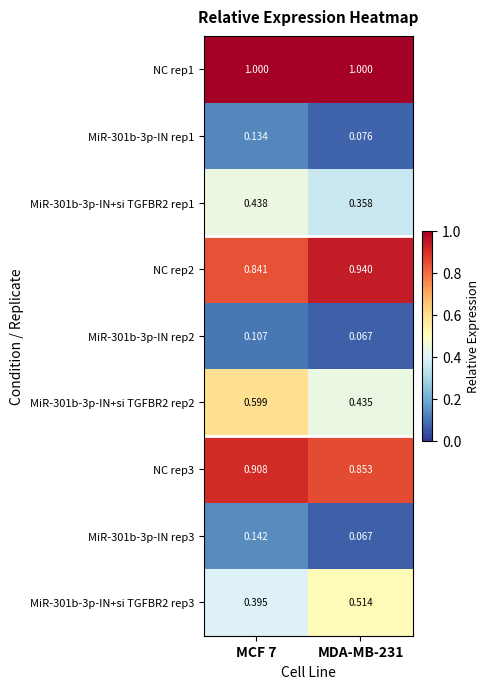

Is the value of MiR-301b-3p-IN+si TGFBR2 rep3 at MDA-MB-231 greater than the value of MiR-301b-3p-IN+si TGFBR2 rep2 at MDA-MB-231?

Yes